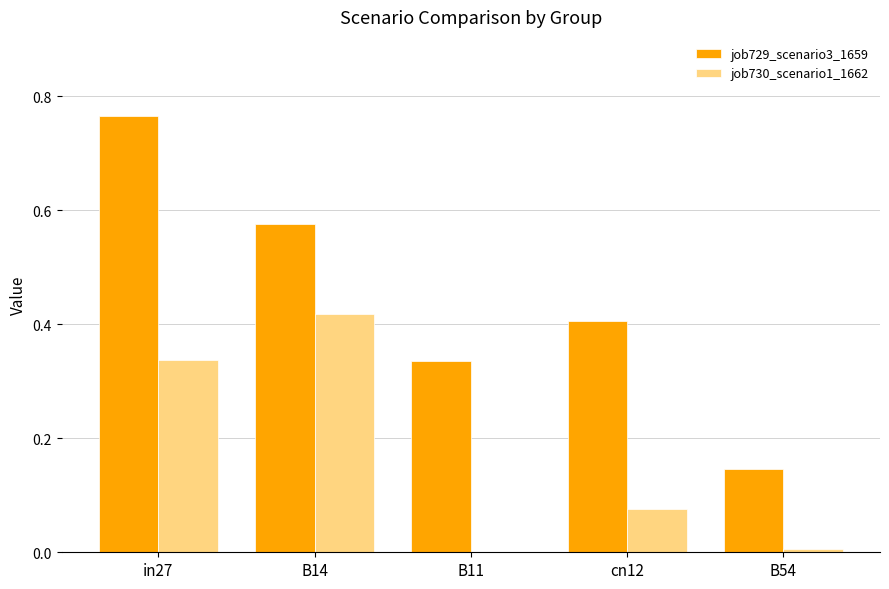

How many groups of bars are there?

5